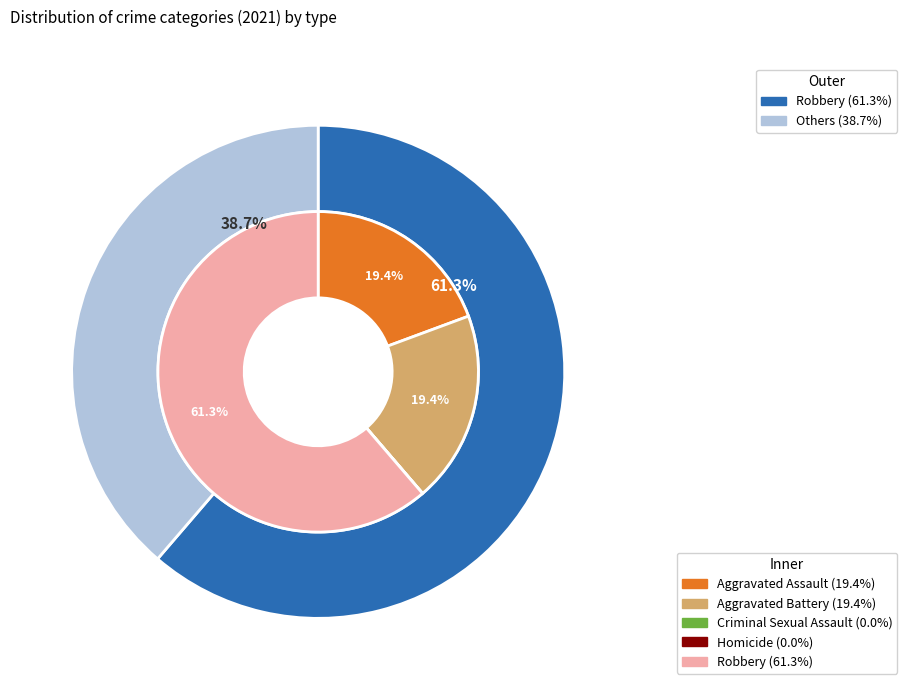

Is there any slice that represents more than half of the pie?

Yes